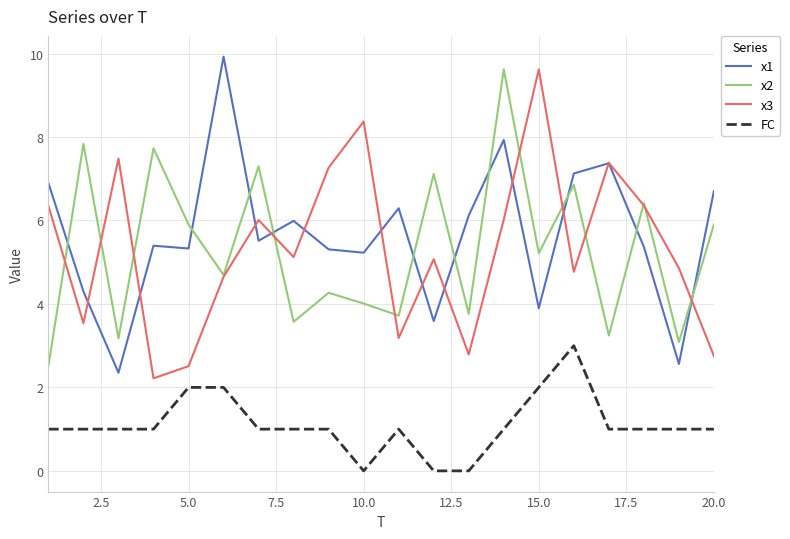

What is the minimum value for x3?

2.2